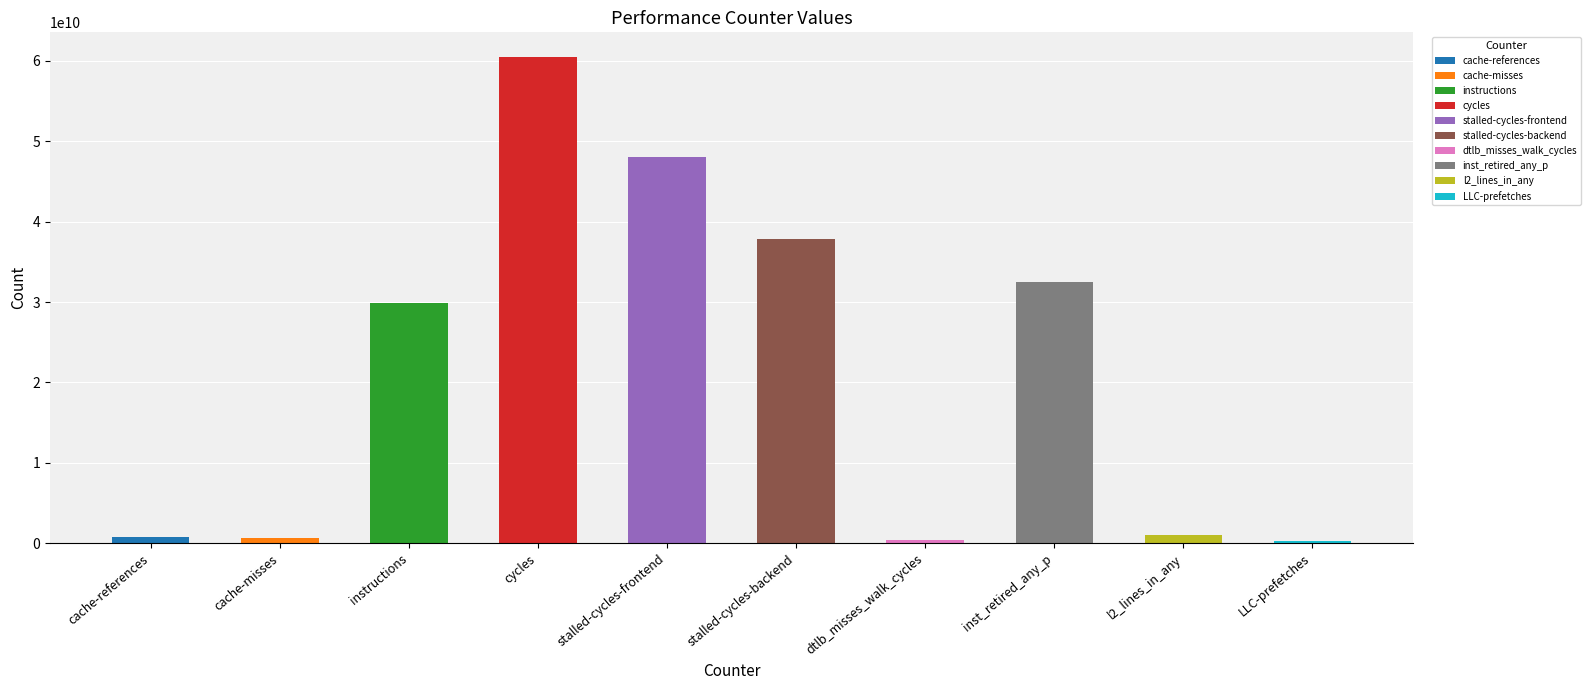

Are the bars horizontal?

No